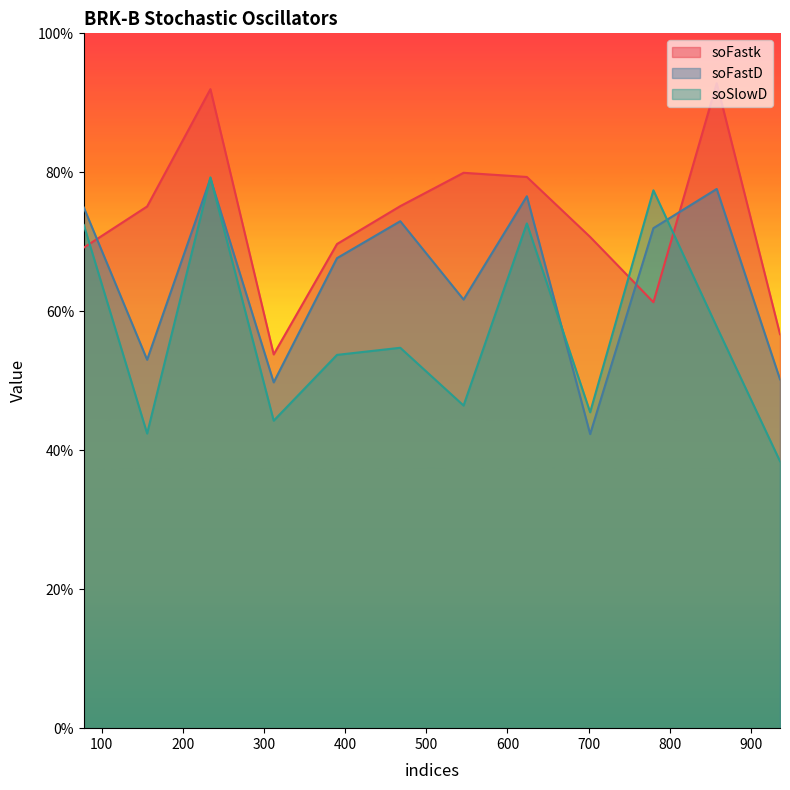

What is the highest value of the soSlowD series?

0.8